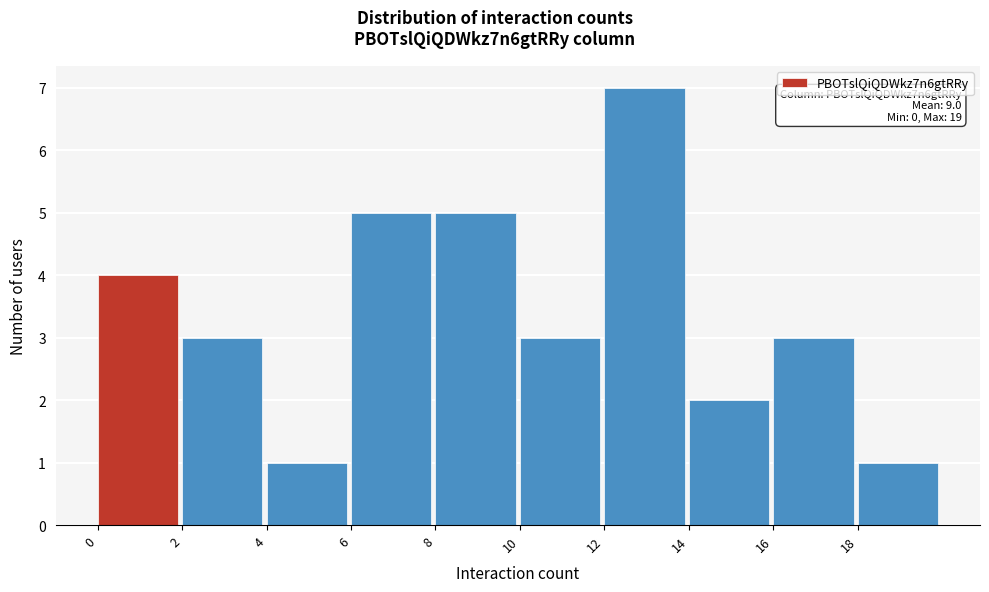

Over which range of the x-axis is the bar tallest?

12 to 14